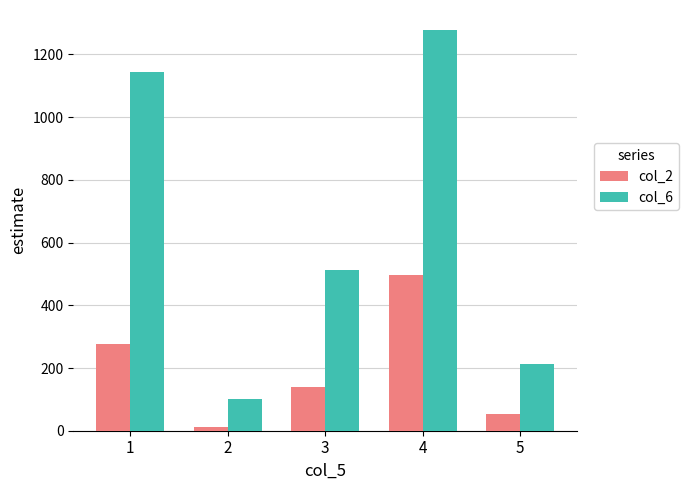

Which label corresponds to the smallest value in the chart?

2